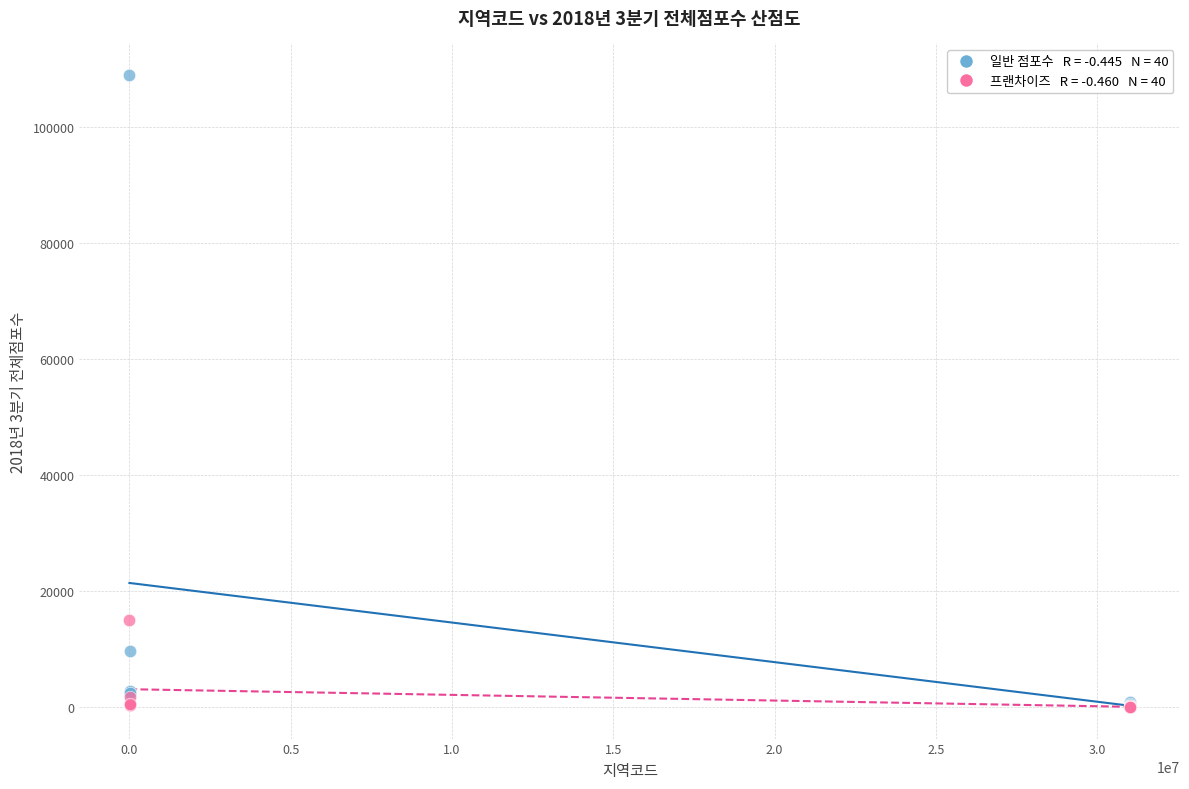

Across all series, what Y value is closest to 54453?

15064